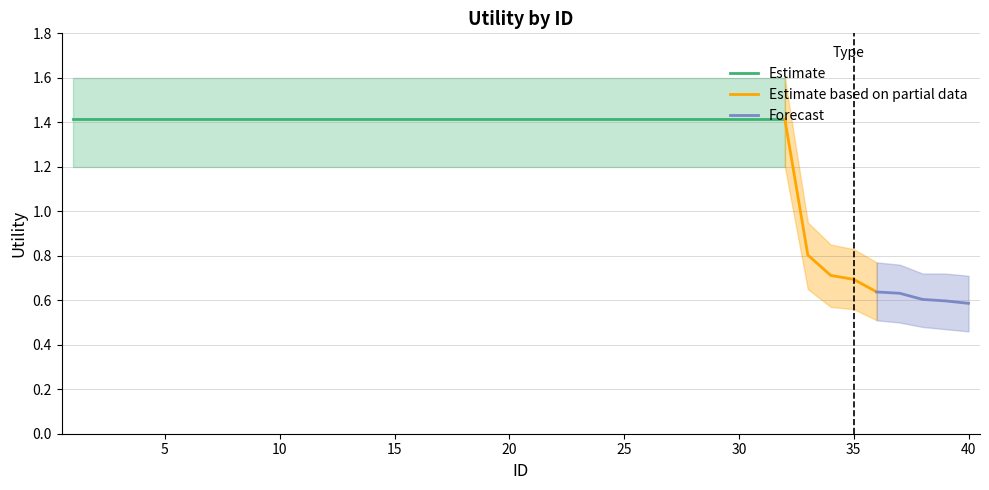

The value of Utility at 29 is 1.4. True or false?

True